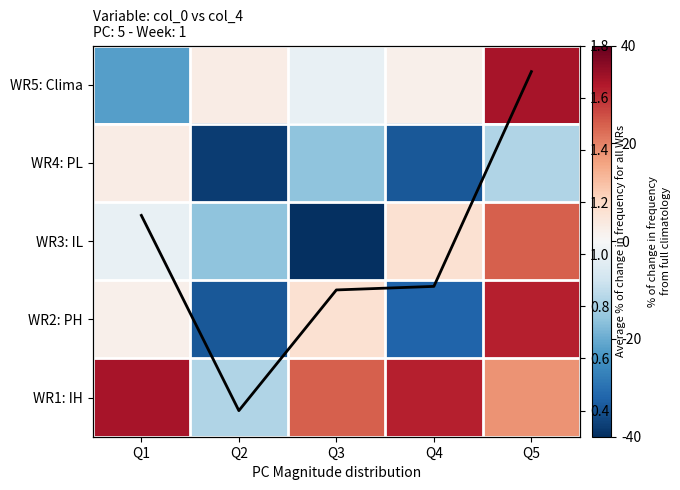

How many positive values does the WR4: PL series have?

1